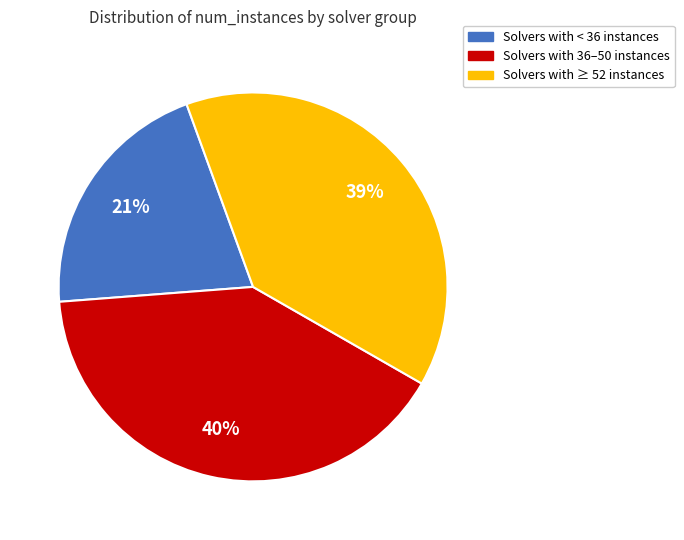

To the nearest percent, what is the average slice percentage?

33%